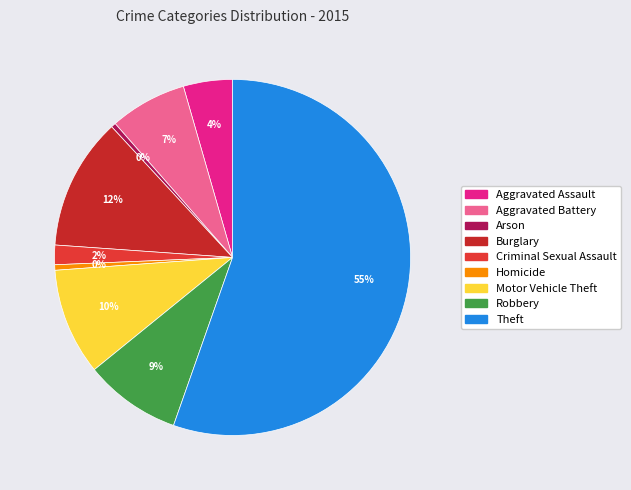

The Motor Vehicle Theft slice represents 4% of the pie. True or false?

False